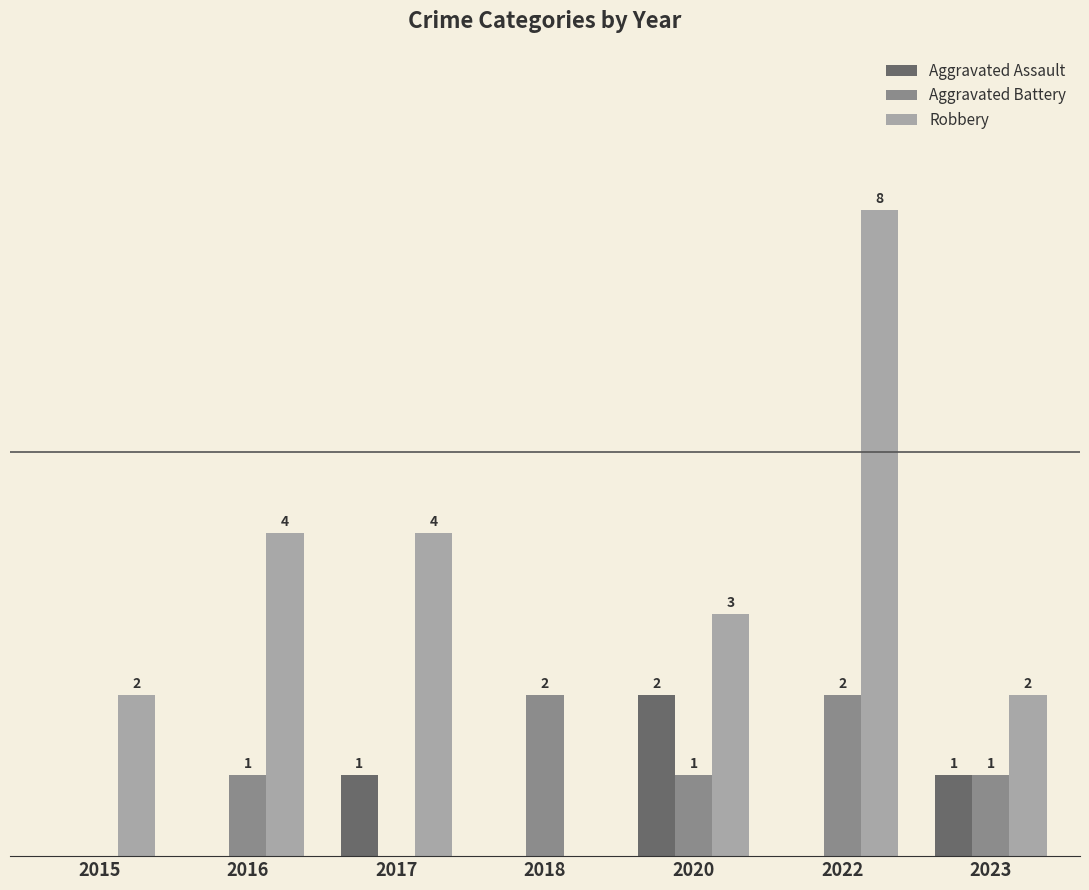

Which series has the largest total across all categories?

Robbery